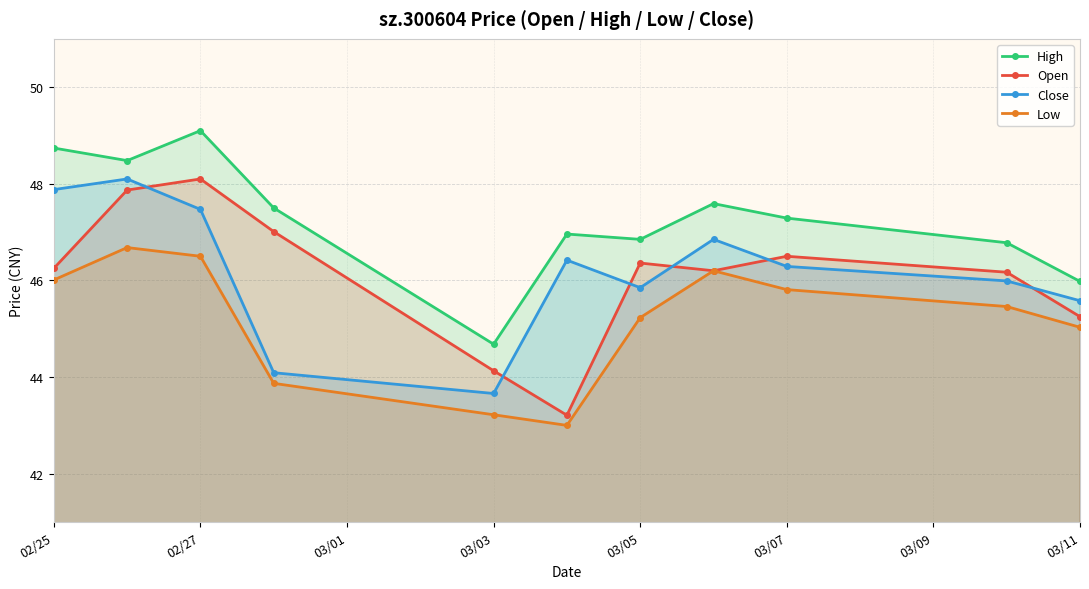

What is the sum of all Open values?

507.1